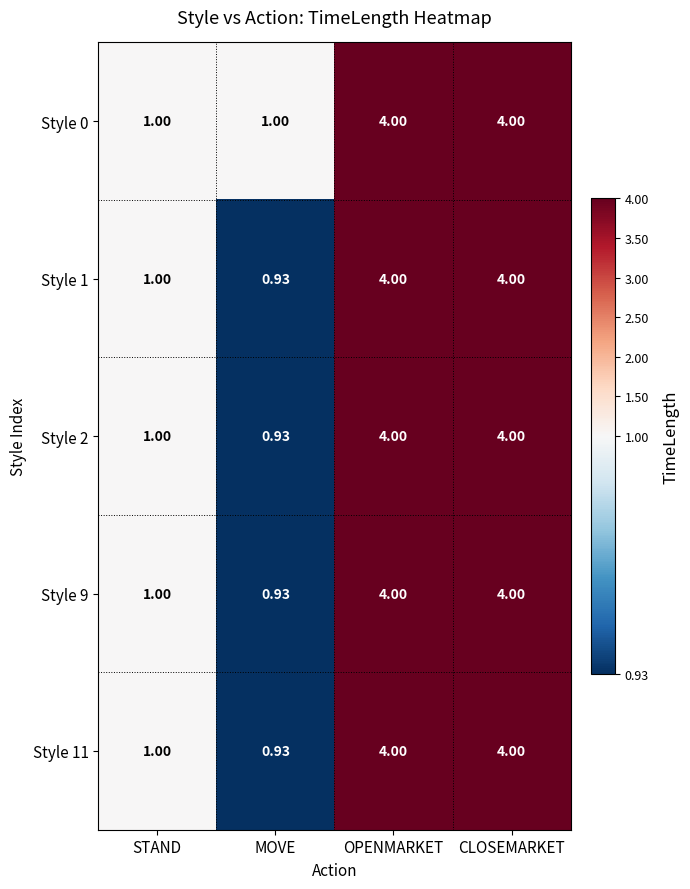

What is the maximum value shown in the chart?

4.0